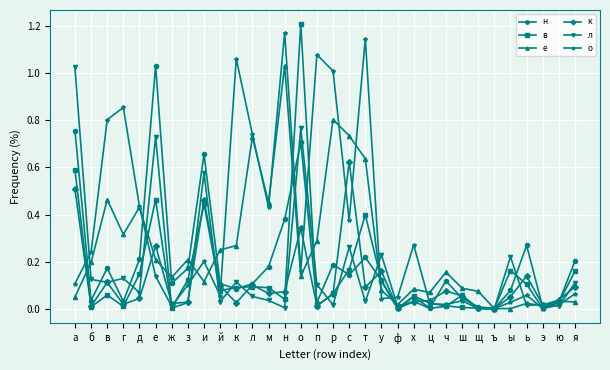

Which series has the largest total across all categories?

о